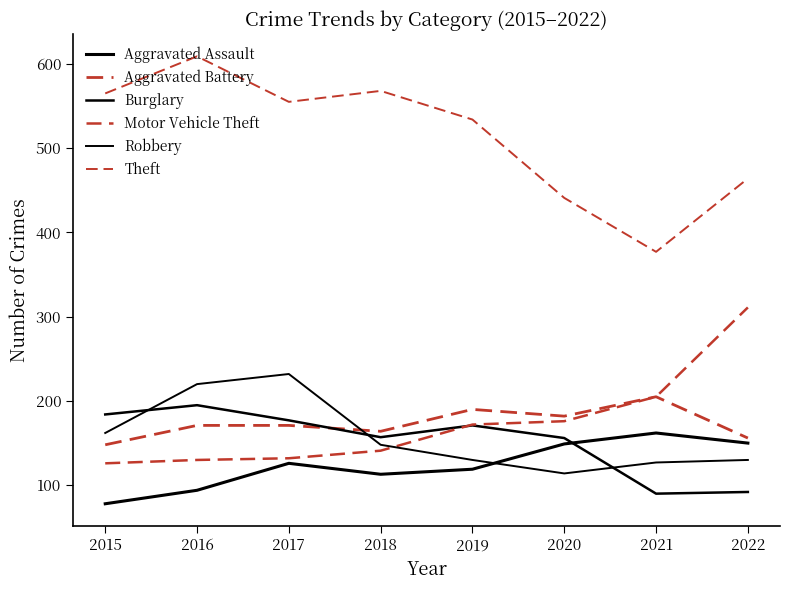

At which category is the sum across all series the highest?

2016